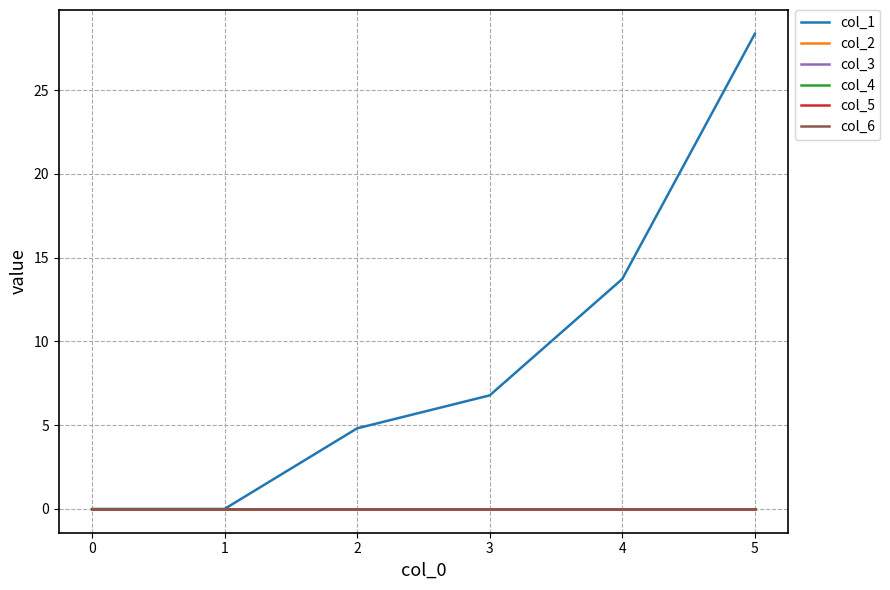

At how many categories does at least one series exceed 21?

1